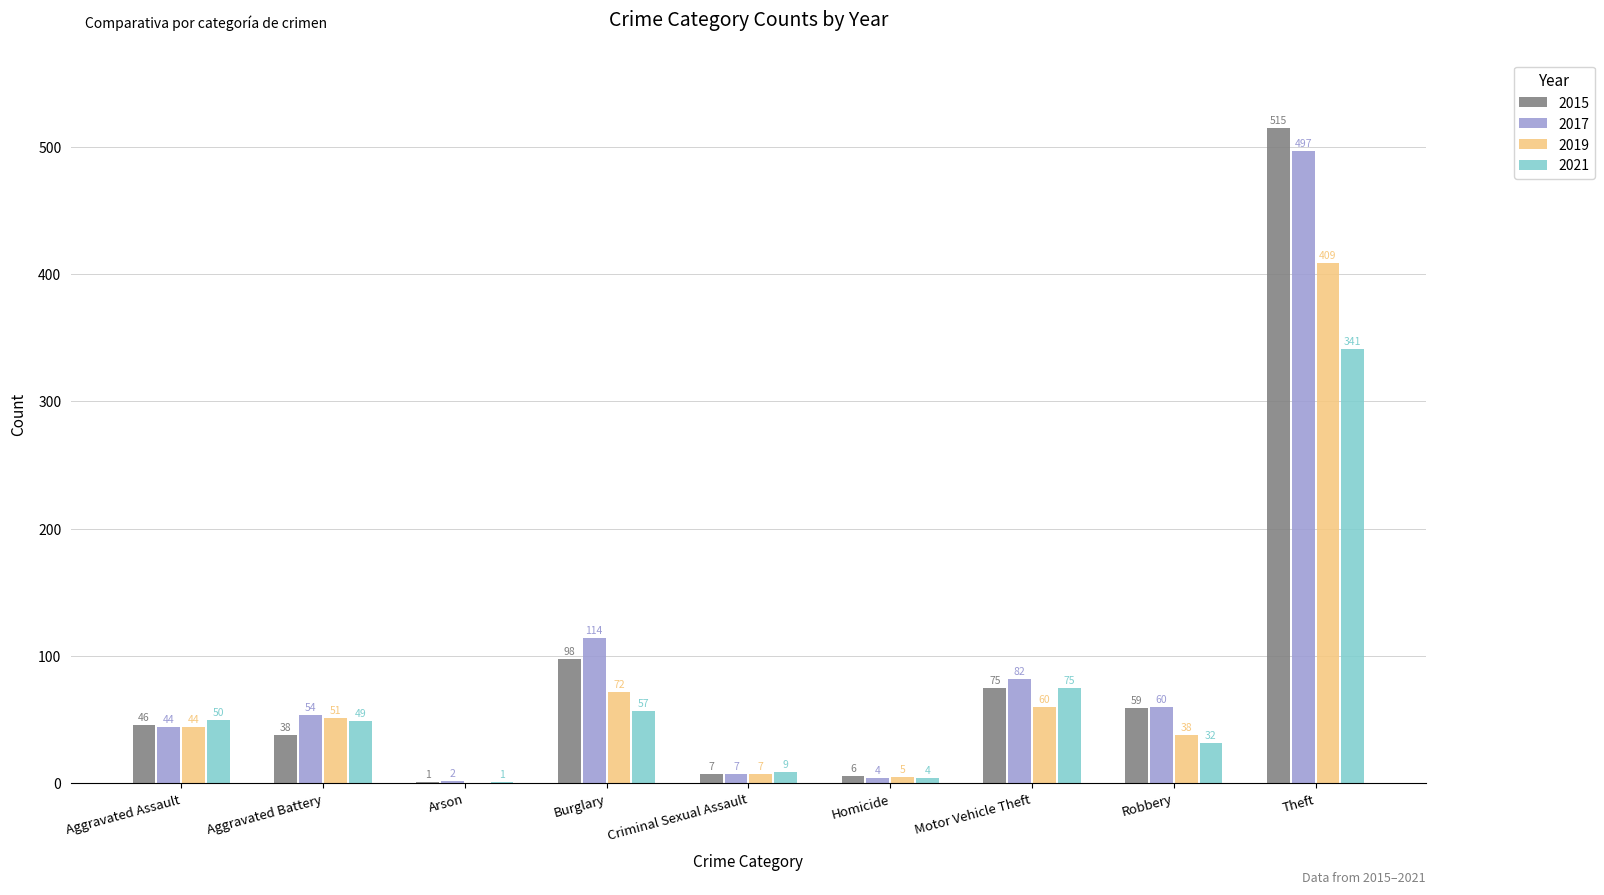

Are the bars horizontal?

No